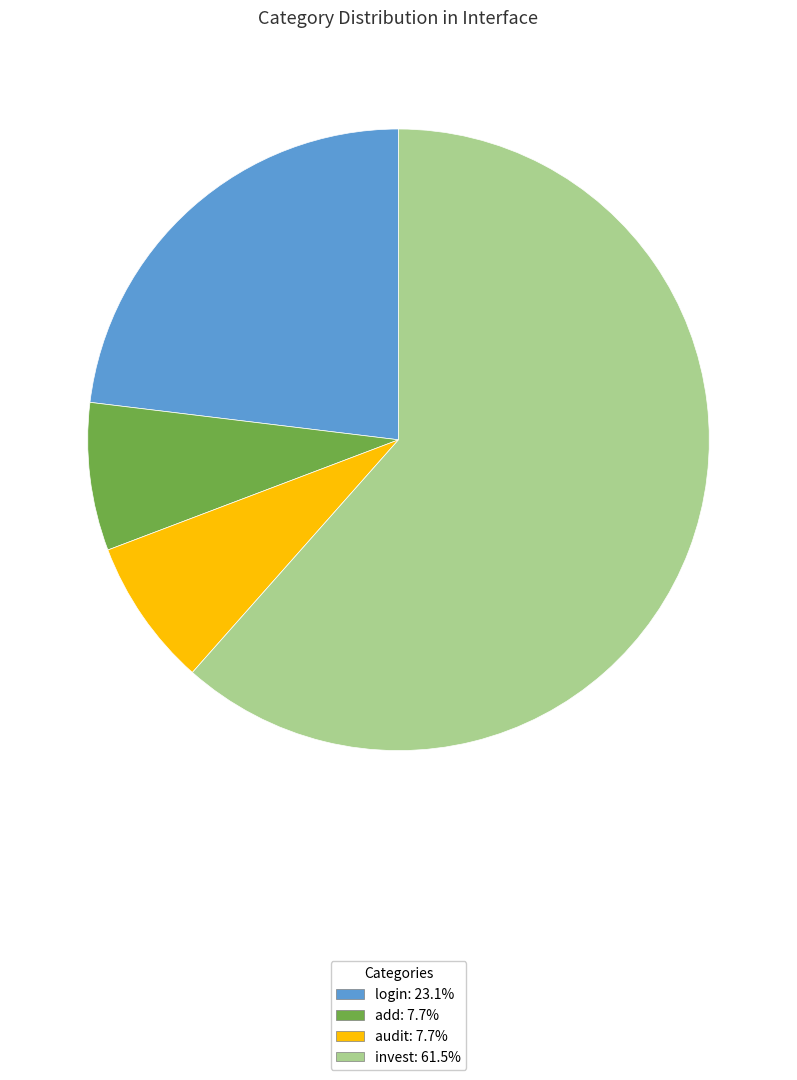

Combined, do login: 23.1% and add: 7.7% account for over 50%?

No